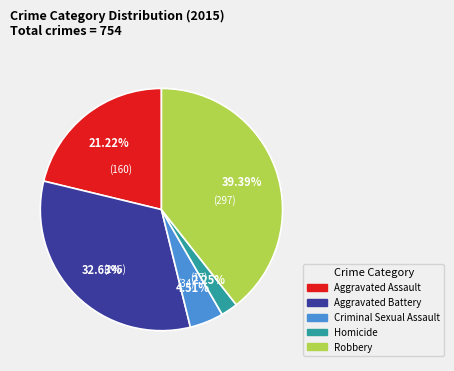

To the nearest percent, what is the combined percentage of Aggravated Assault and Homicide?

23%